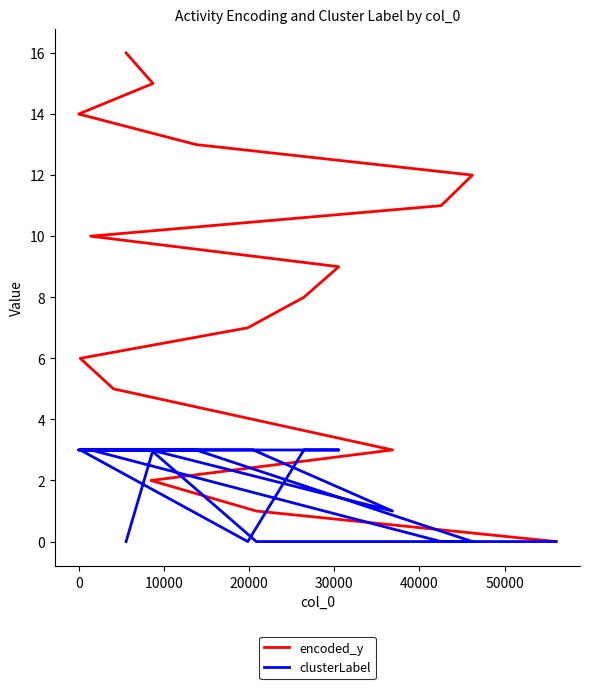

True or false: clusterLabel and encoded_y intersect in this chart.

True